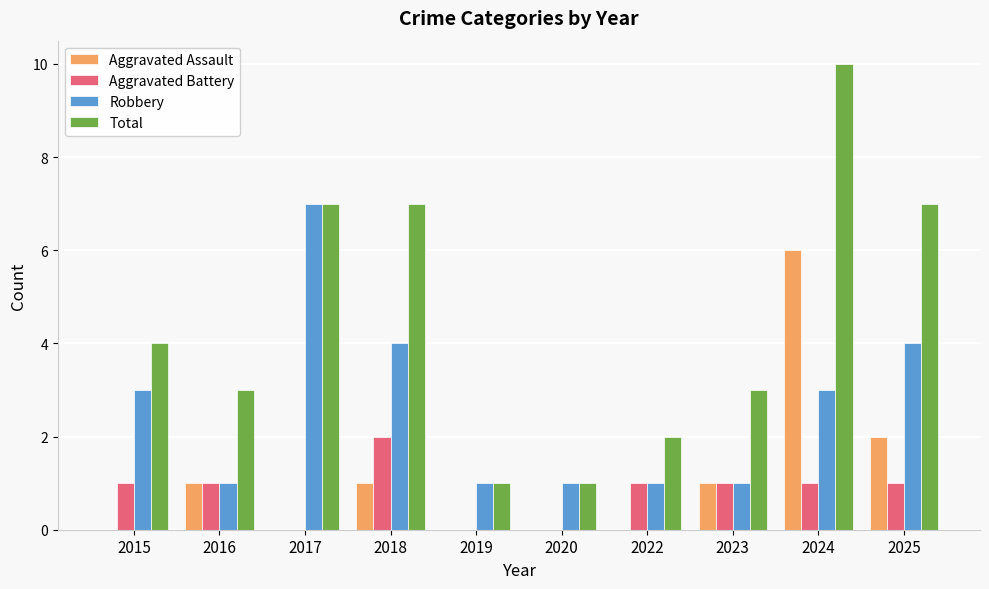

What is the sum of the Aggravated Assault values at 2025 and 2022?

2